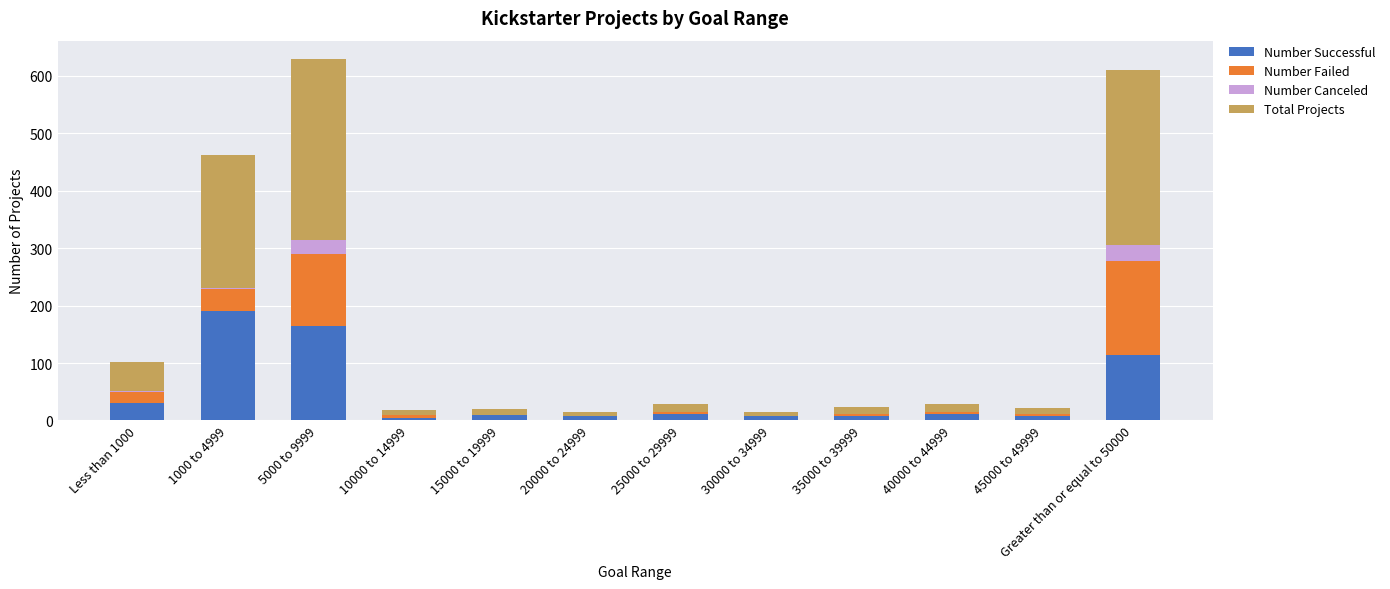

What is the highest value of the Number Successful series?

191